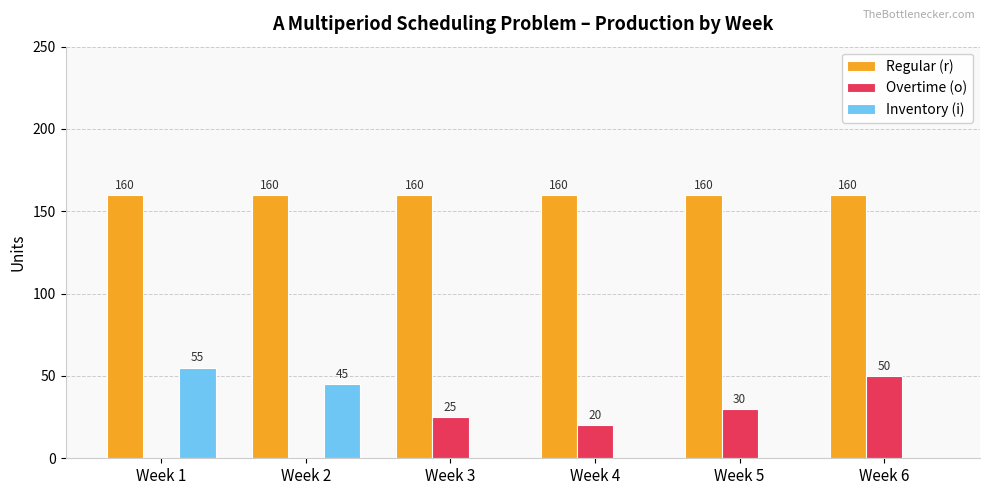

True or false: Inventory (i) has a value of 0 at Week 5.

True